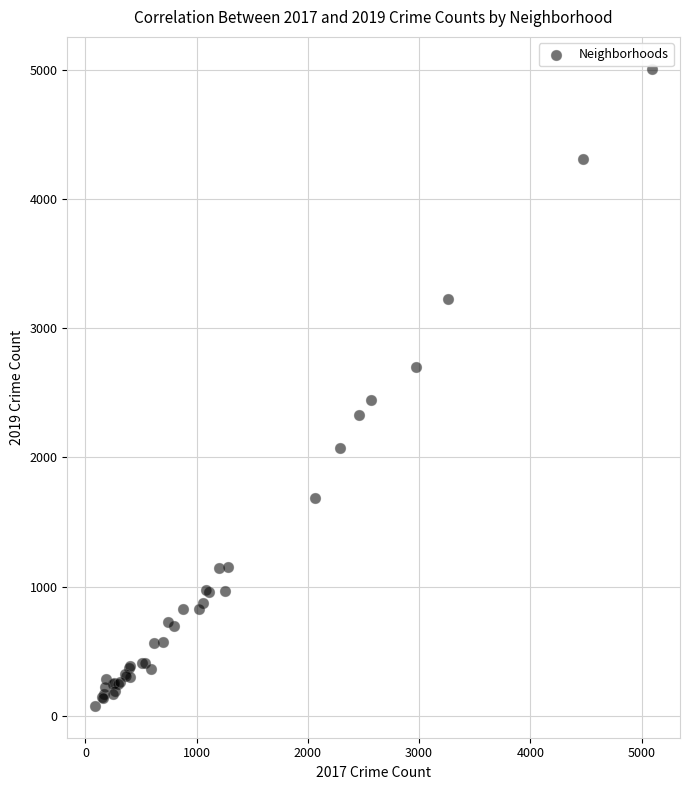

What Y value in the scatter plot is closest to 2542?

2441